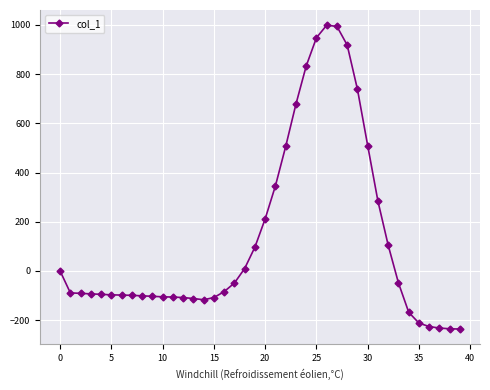

What is the minimum value shown in the chart?

-236